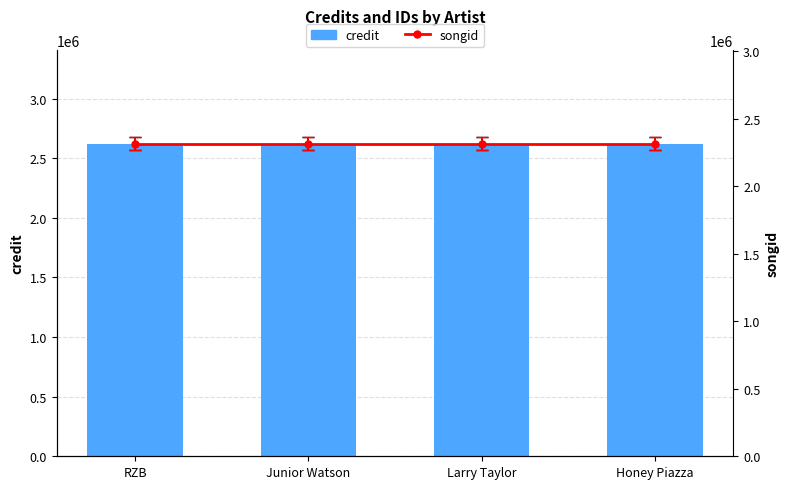

Rank the series at RZB from highest to lowest value.

credit, songid